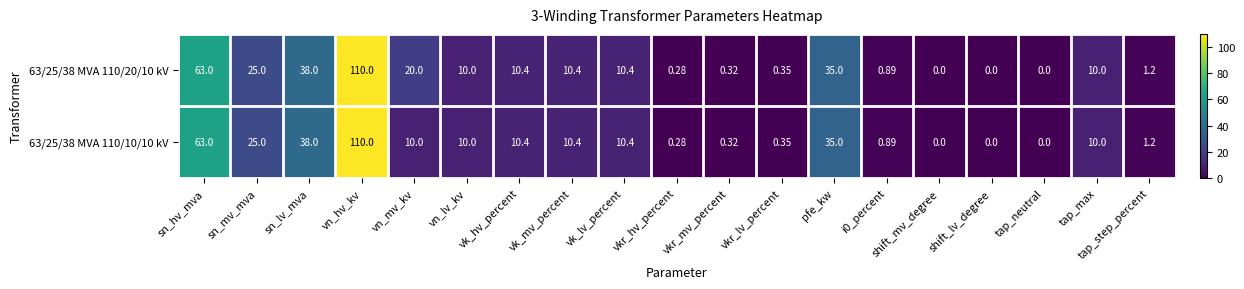

At which label is 63/25/38 MVA 110/10/10 kV closest to 55?

sn_hv_mva